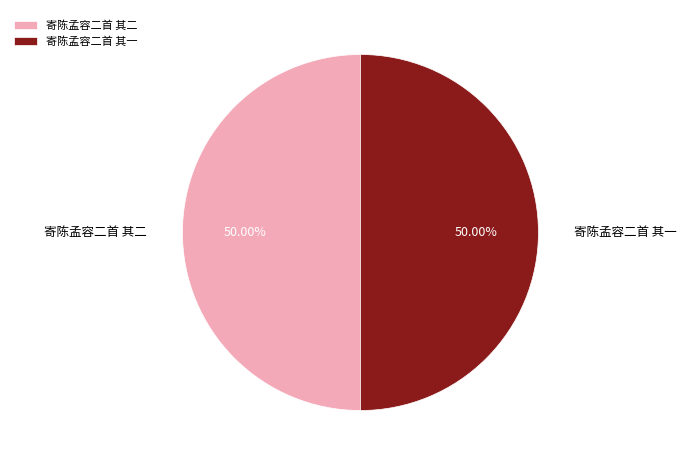

What percentage is the 寄陈孟容二首 其二 slice, to the nearest percent?

50%